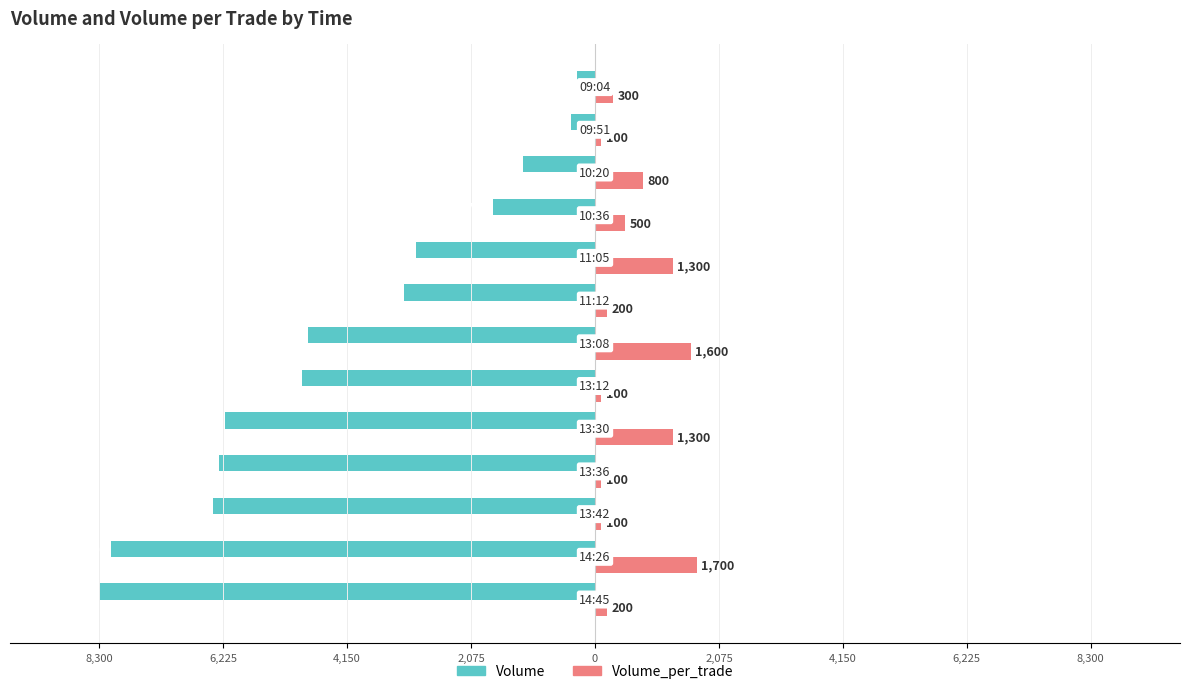

What are all the series names shown in the legend?

Volume, Volume_per_trade